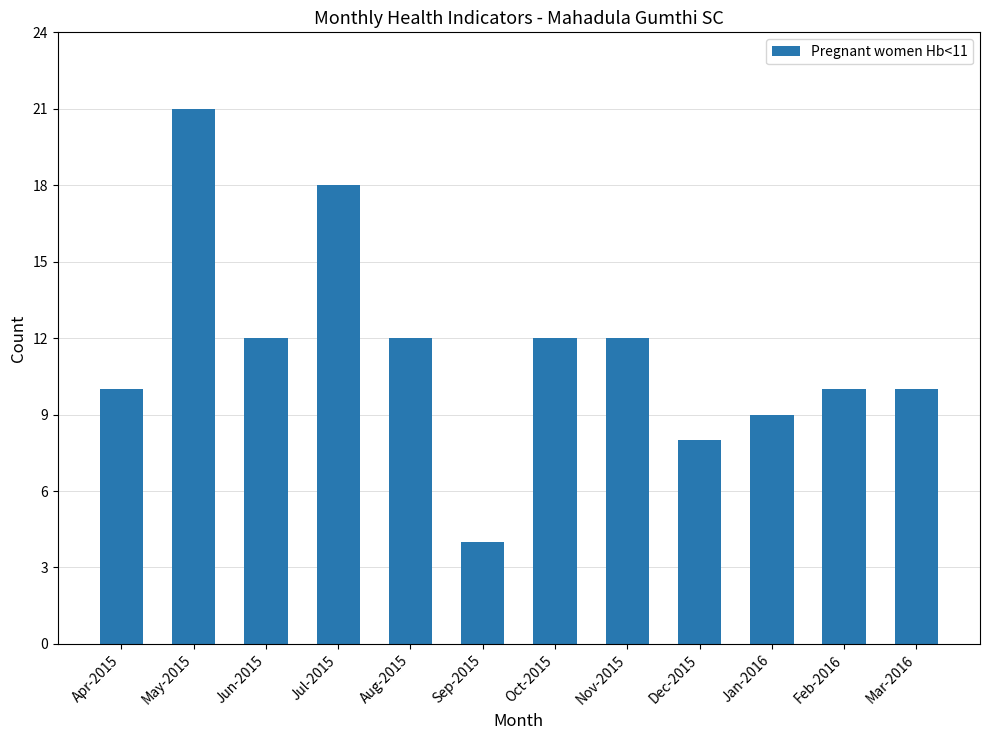

What is the difference between the maximum and minimum values?

17